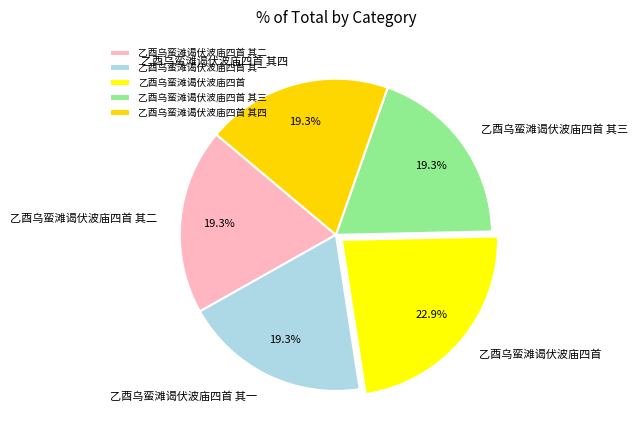

How many slices are in this pie chart?

5